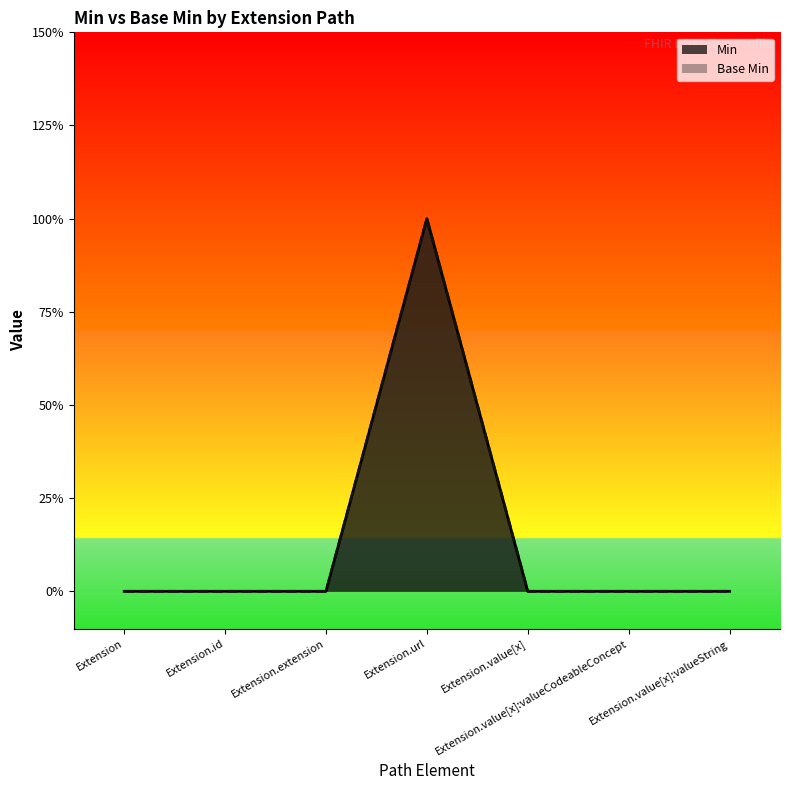

How many interior local peaks does the Min series have?

1